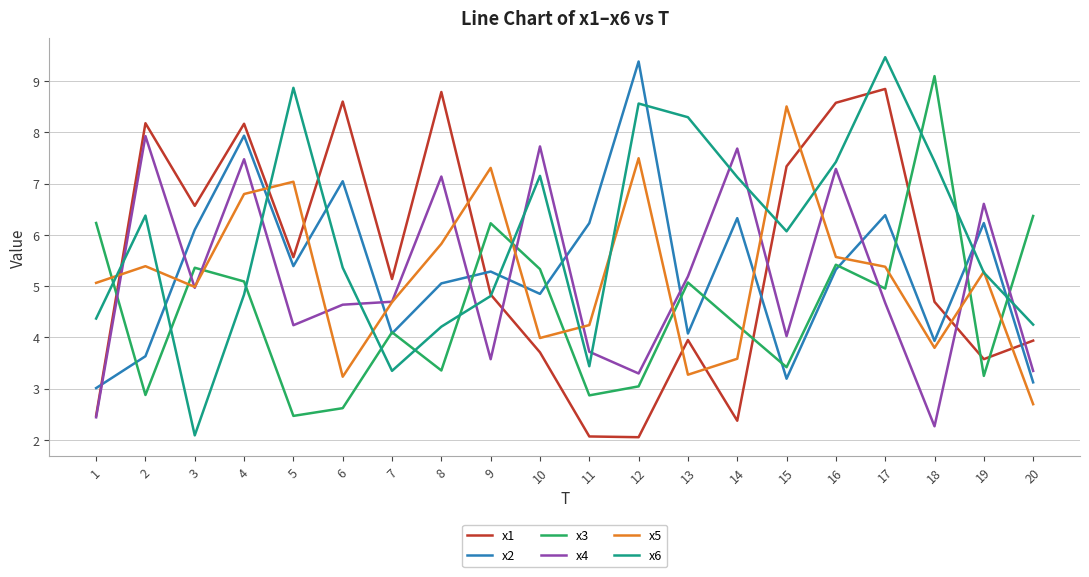

Rank the series by their maximum value, from highest to lowest.

x6, x2, x3, x1, x5, x4